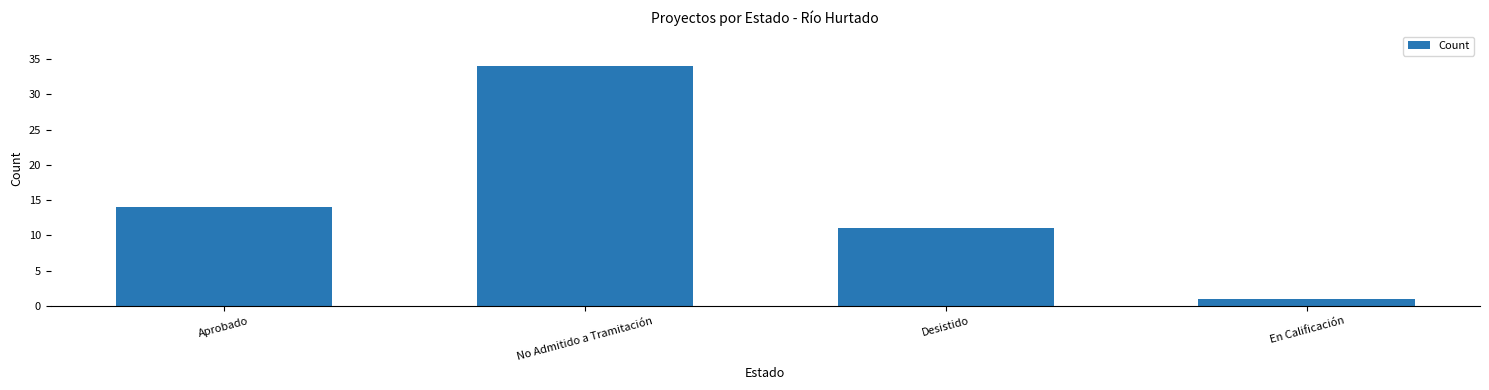

How many values are below 14?

2